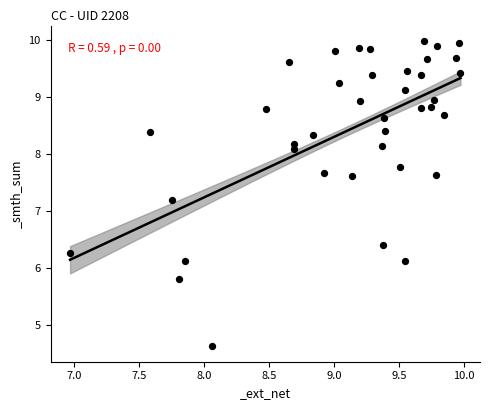

What Y value in the scatter plot is closest to 7?

7.2